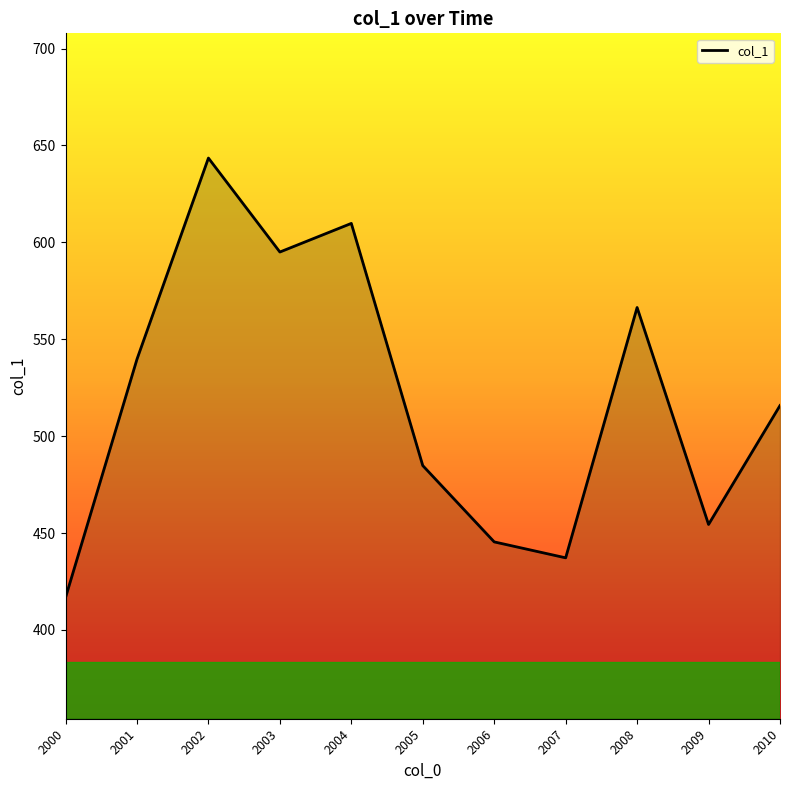

What is the difference between the values at 2002 and 2000?

226.8